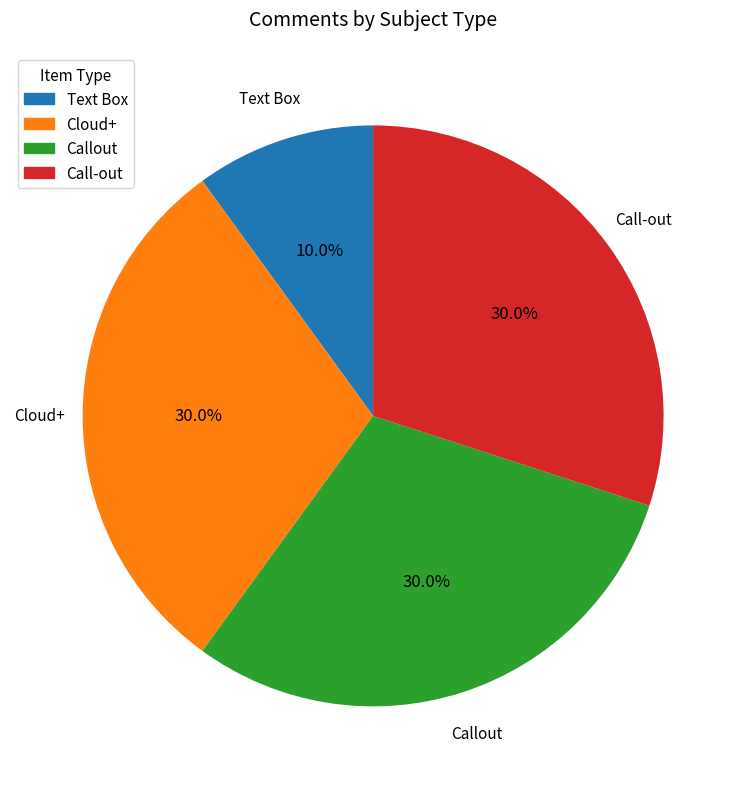

Does Callout represent more than half of the total?

No